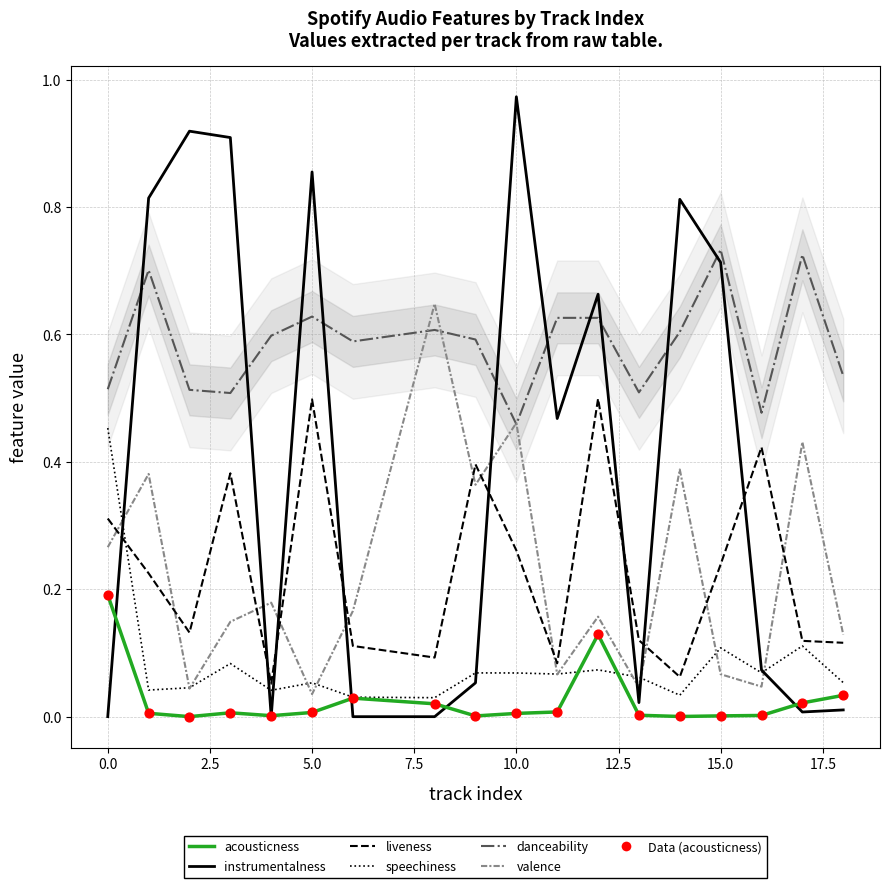

What is the total value across all series at 12?

2.1